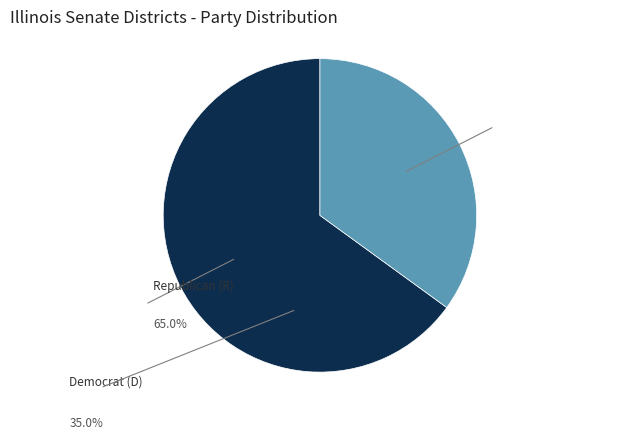

Is there any slice that represents more than half of the pie?

Yes